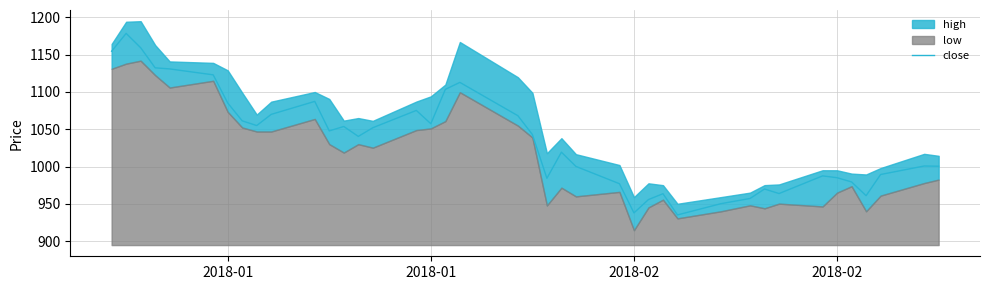

Where is the first local maximum?

2018-01